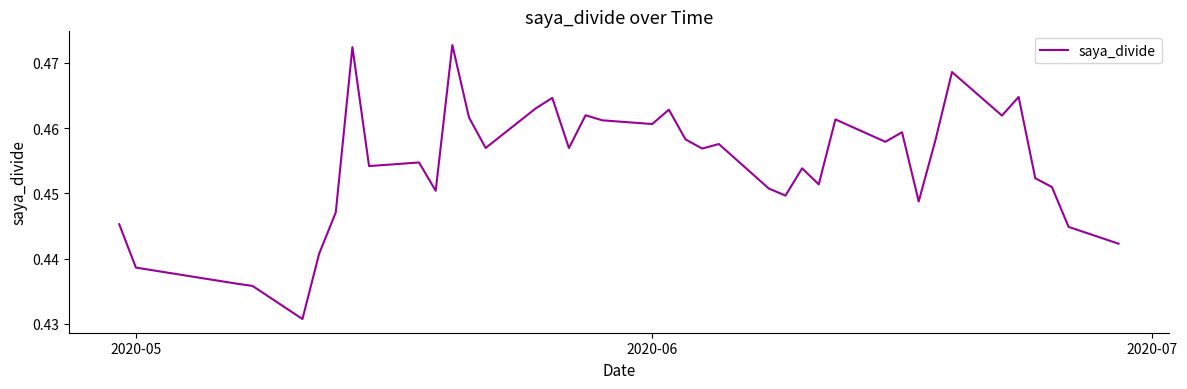

How many series are shown in this chart?

1